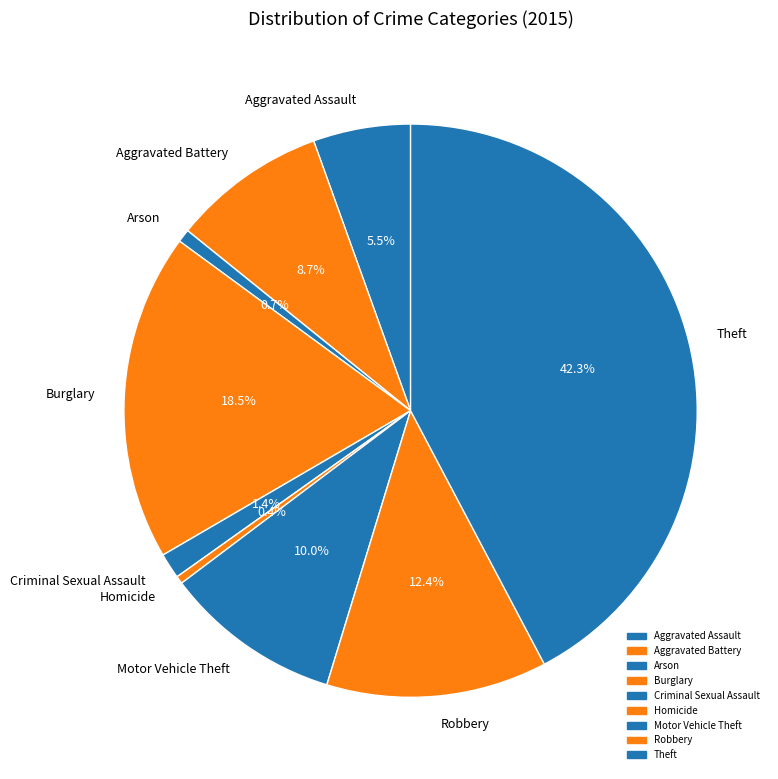

Does Aggravated Battery account for over 50% of the chart?

No